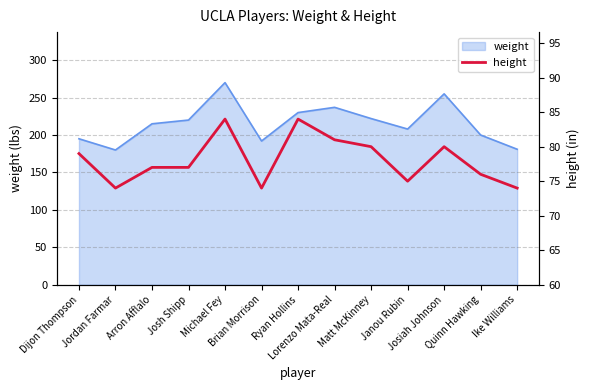

What is the highest value of the weight series?

270